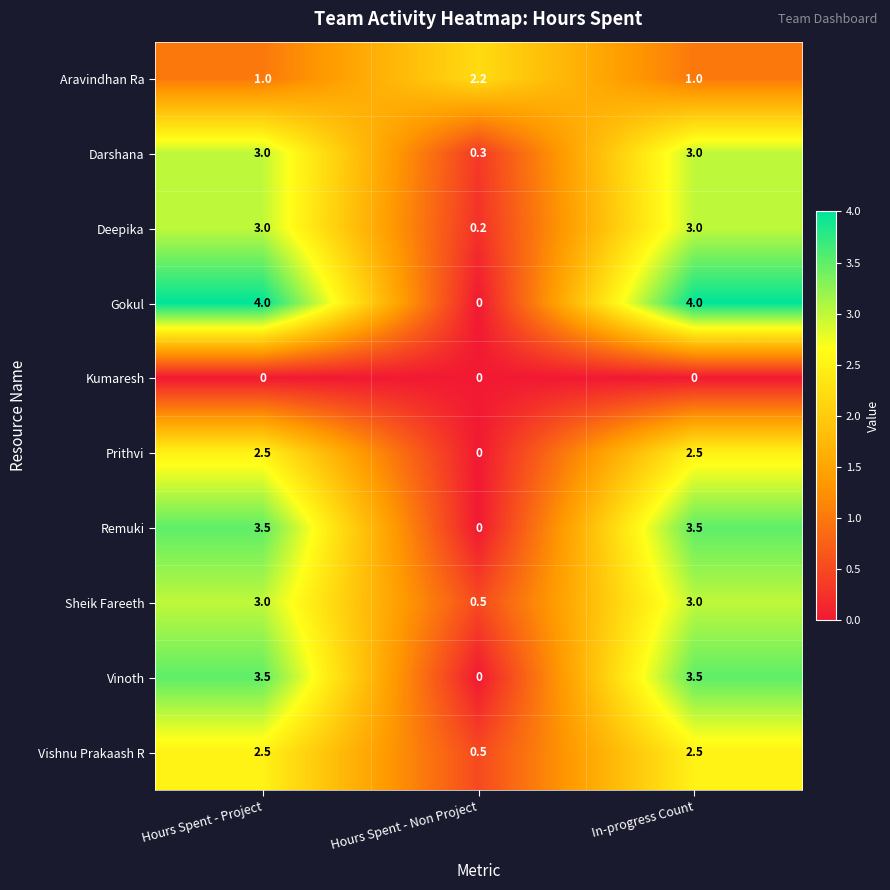

What value does the Sheik Fareeth series have at In-progress Count?

3.0